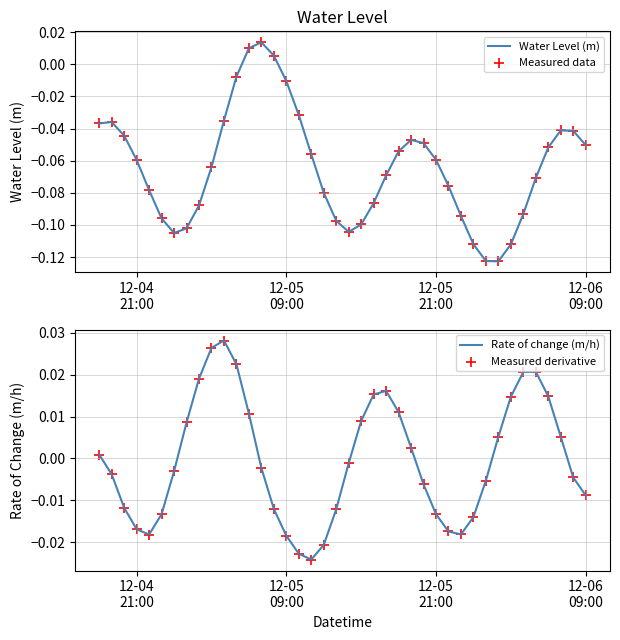

What is the total value across all series at 12-05 21:00?

-0.1